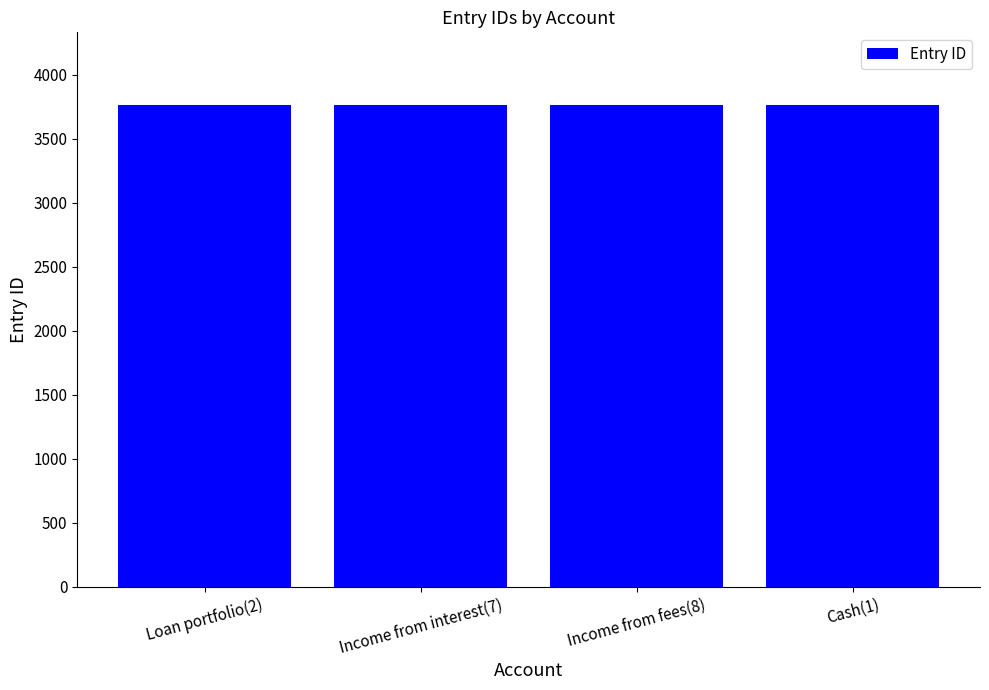

What is the average value?

3766